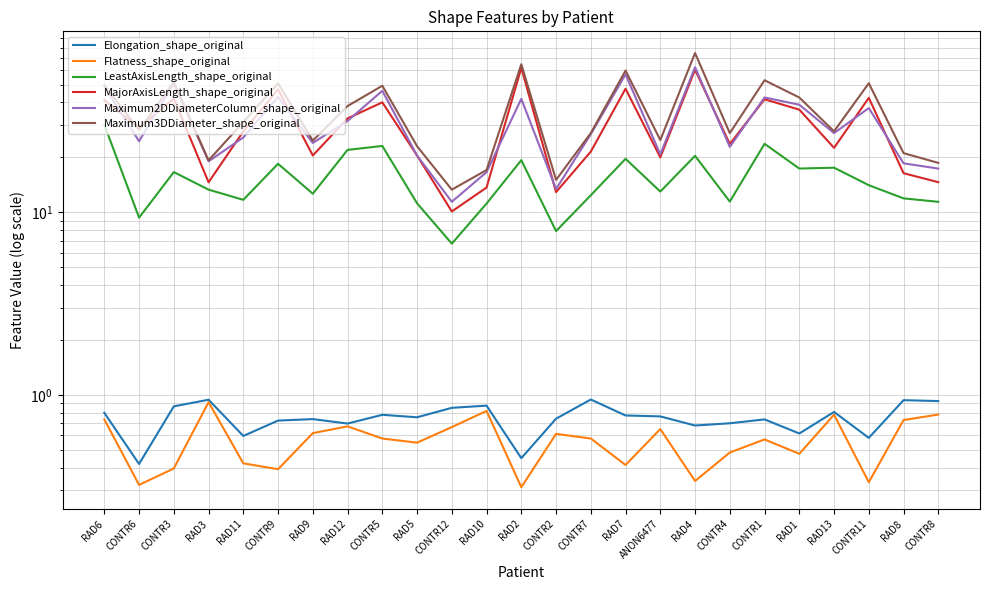

Does the chart have visible grid lines?

Yes